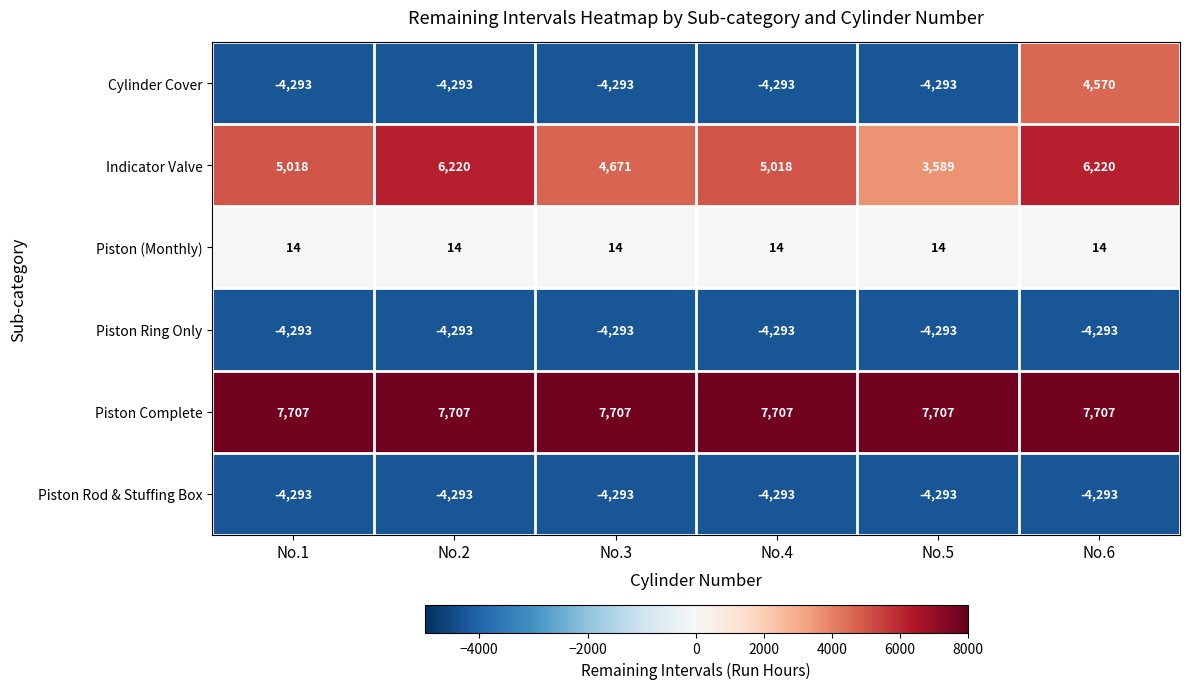

True or false: Piston (Monthly) has a value of 4 at No.4.

False